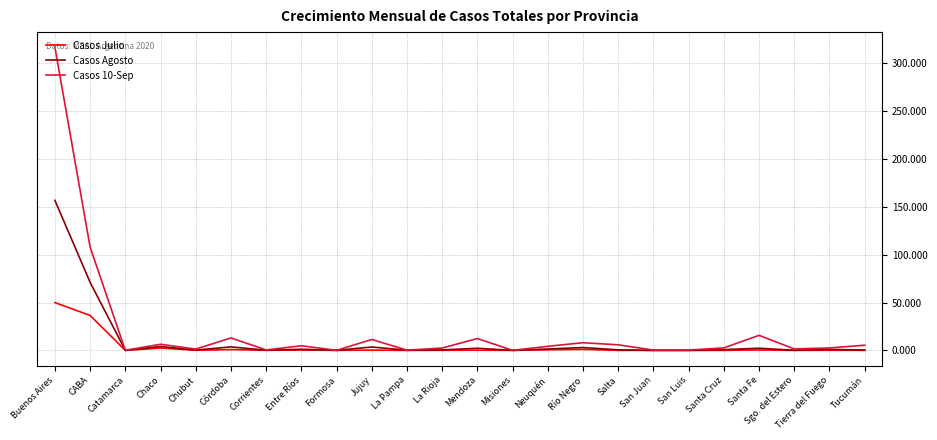

List the series in order of their peak value, highest first.

Casos 10-Sep, Casos Agosto, Casos Julio